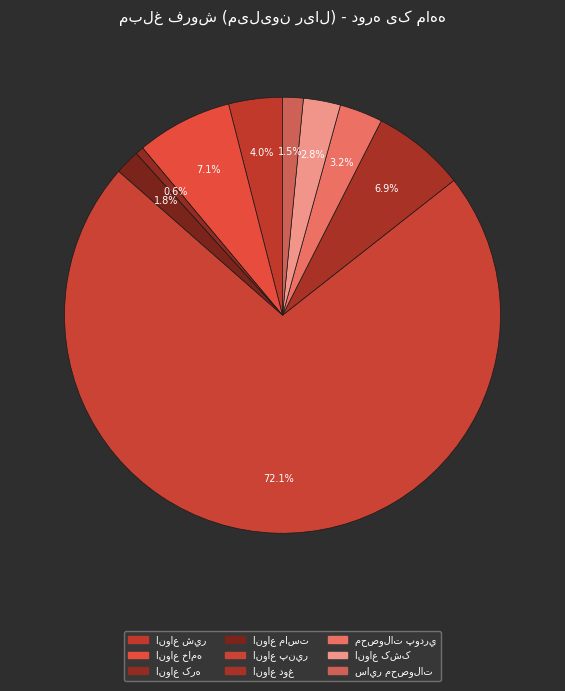

Which has a higher value, ساير محصولات or انواع دوغ?

انواع دوغ